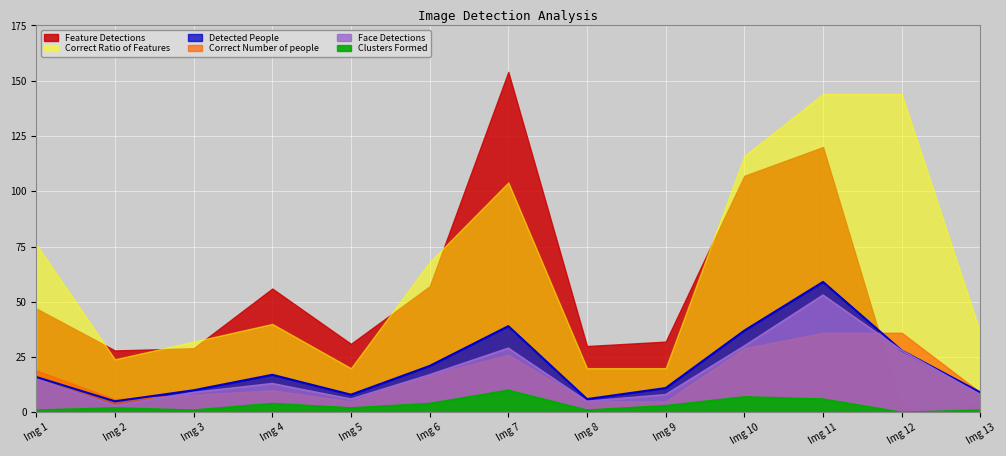

True or false: Clusters Formed and Face Detections intersect in this chart.

False